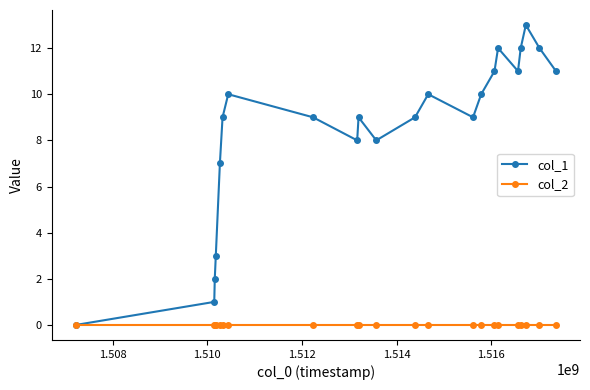

True or false: col_1 has more than 2 interior local peaks.

True